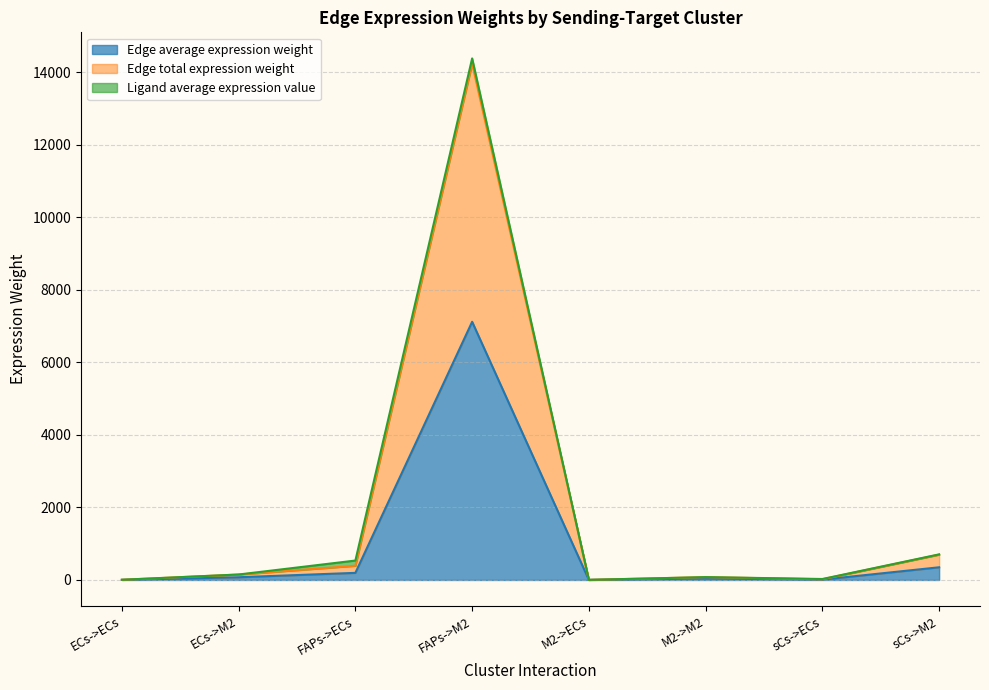

In Edge average expression weight, how many points are higher than both neighbors (excluding endpoints)?

2